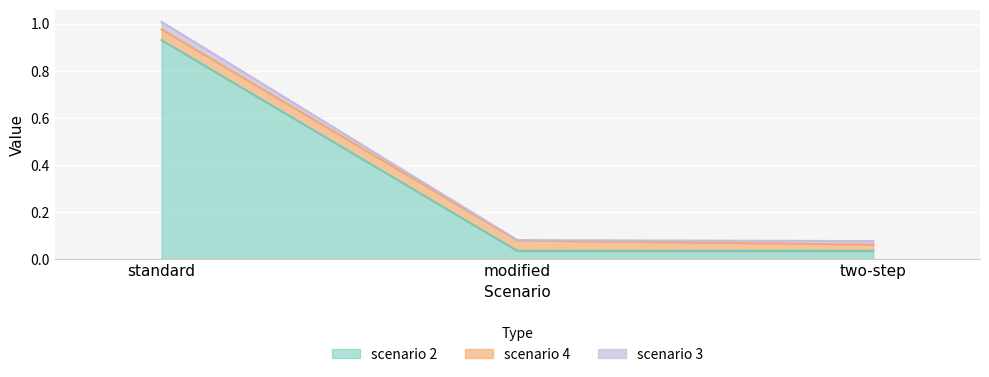

What is the label of the 3rd point from the left?

two-step